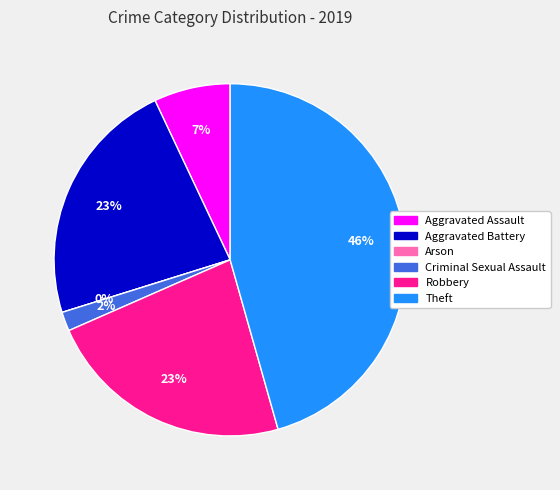

Is there any slice that represents more than half of the pie?

No